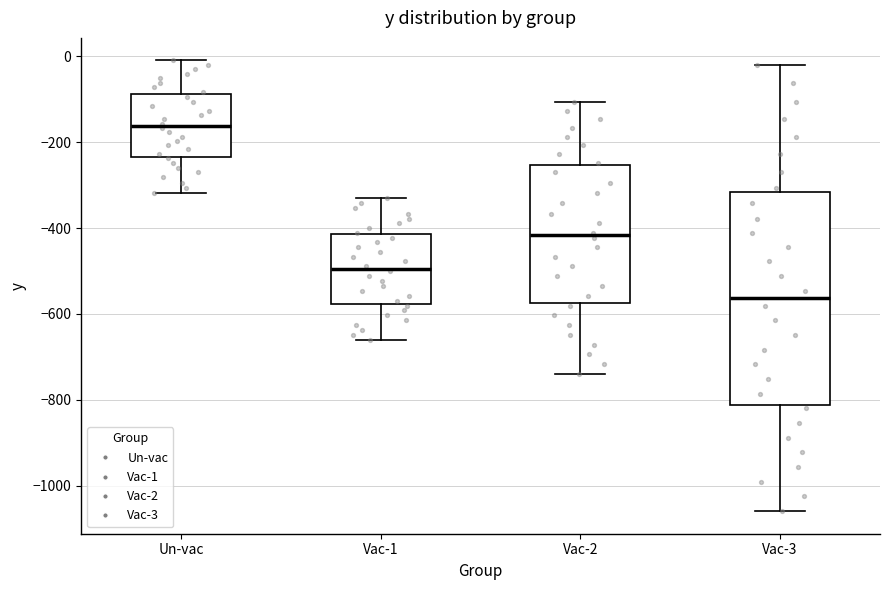

Where does the median line of the box for Vac-2 sit on the y-axis? The values are not printed on the chart, so give them approximately, as read against the axis.

-420